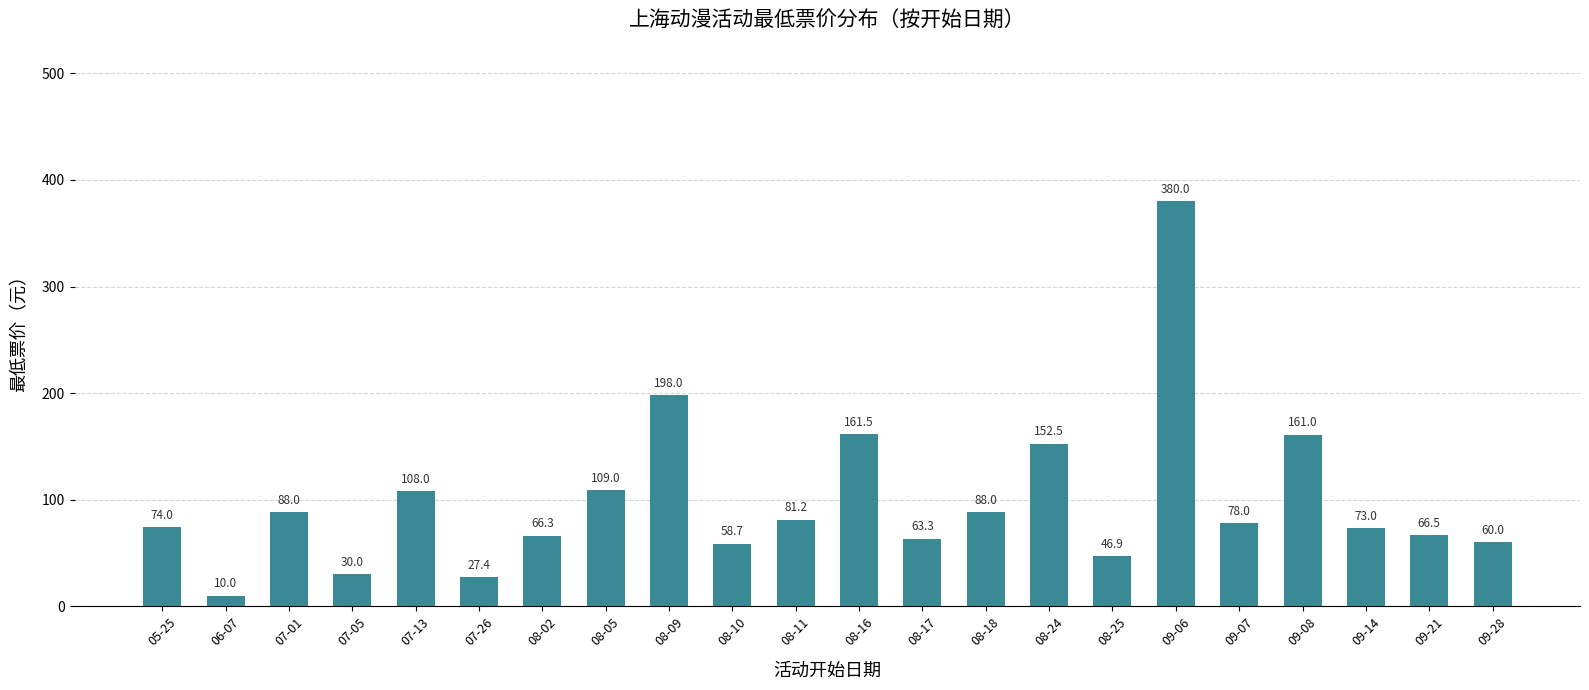

What is the maximum value shown in the chart?

380.0